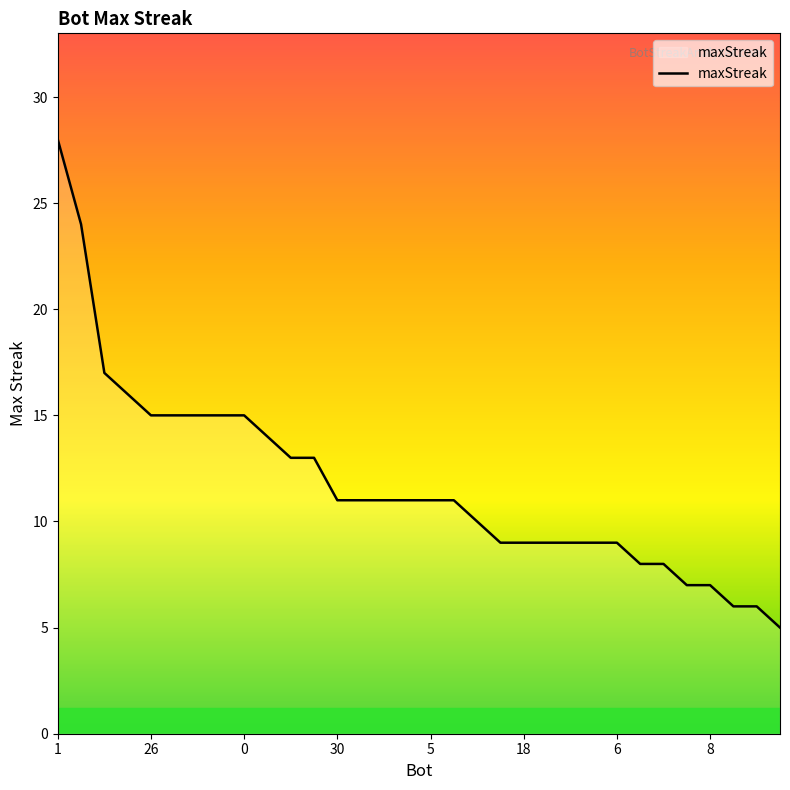

What is the difference between the maximum and minimum values?

23